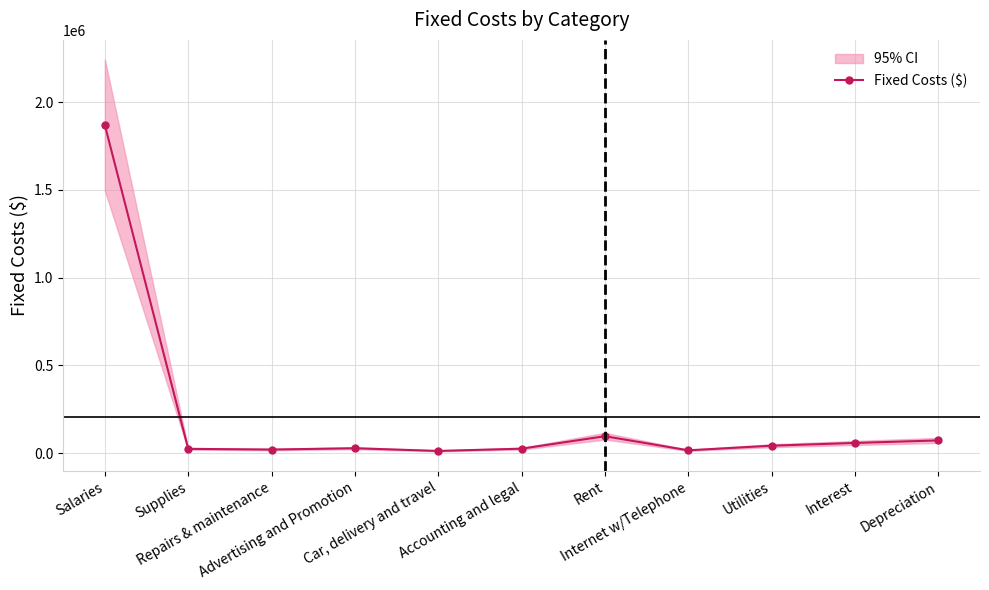

What is the minimum value shown in the chart?

12000